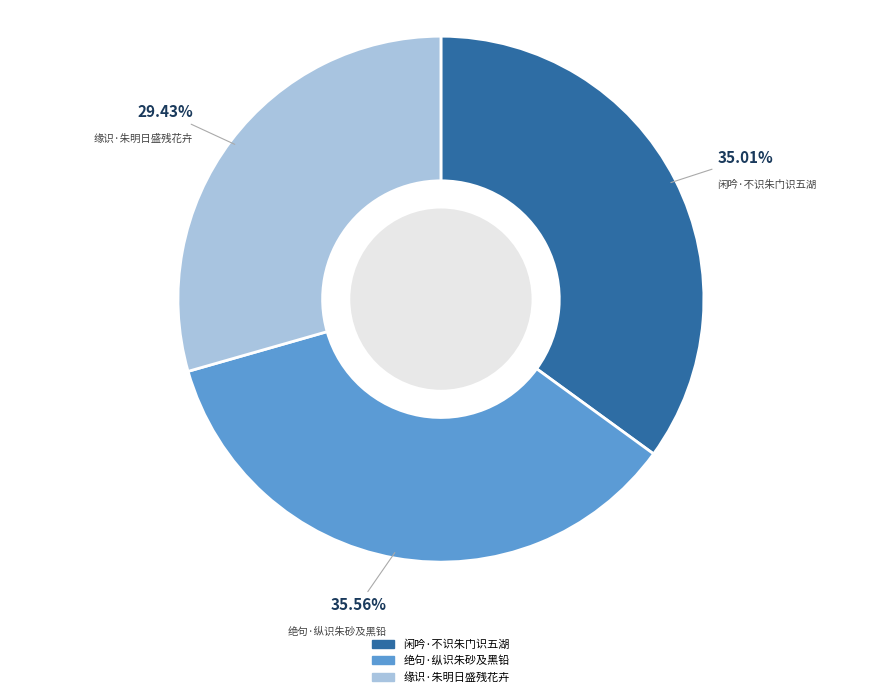

To the nearest percent, what portion does 绝句·纵识朱砂及黑铅 represent?

36%